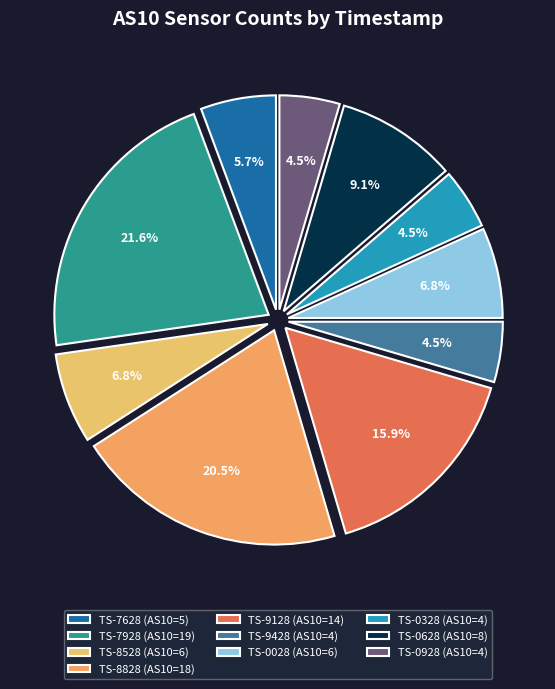

To the nearest percent, what is the average slice percentage?

10%